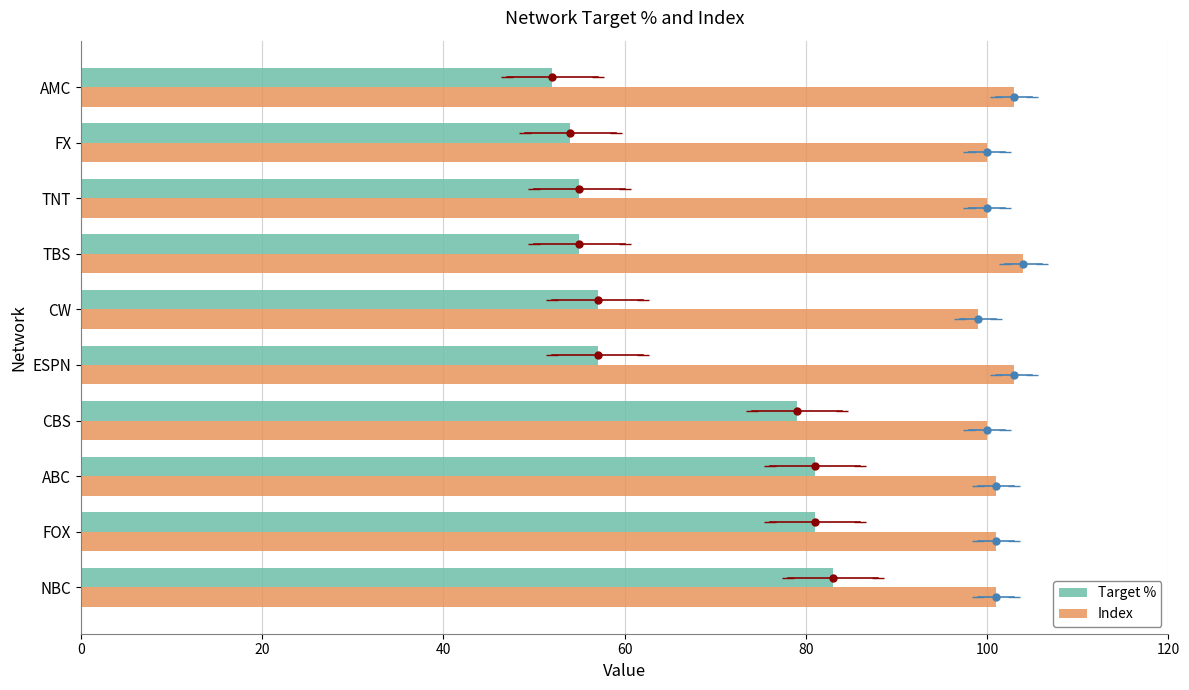

The Target % series shows 76 at FX. True or false?

False